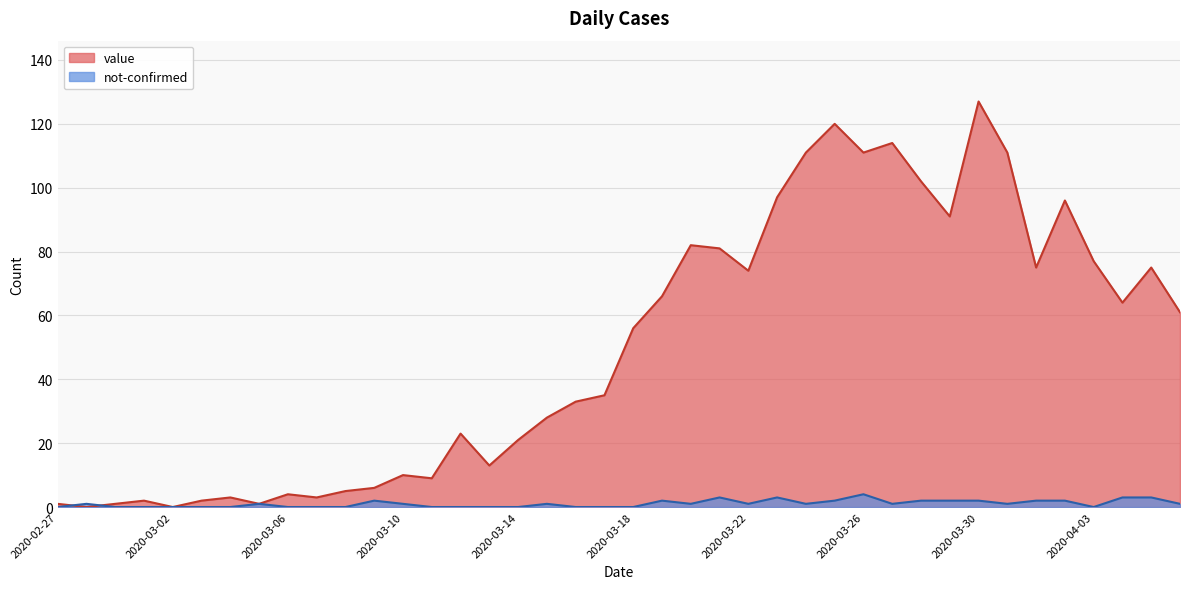

At 2020-02-27, list the series in order from largest to smallest.

value, not-confirmed